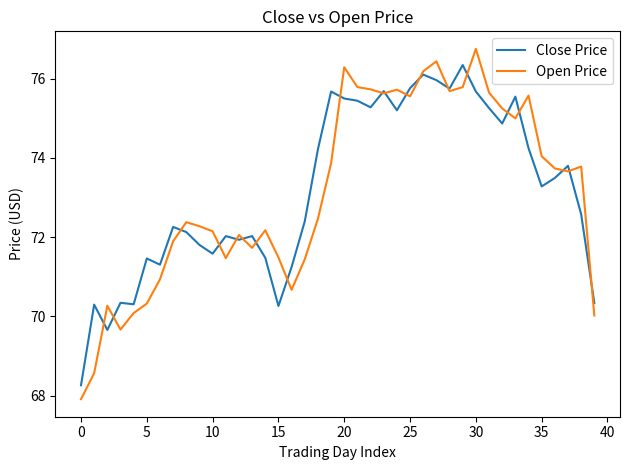

Rank the series by their maximum value, from lowest to highest.

Close Price, Open Price